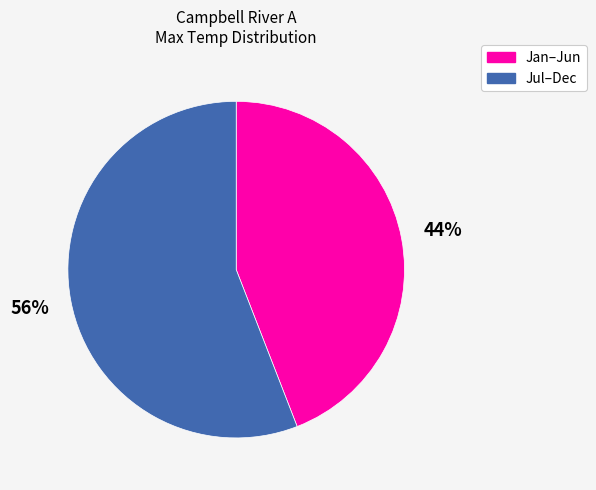

Which category has the biggest portion of the pie?

Jul–Dec